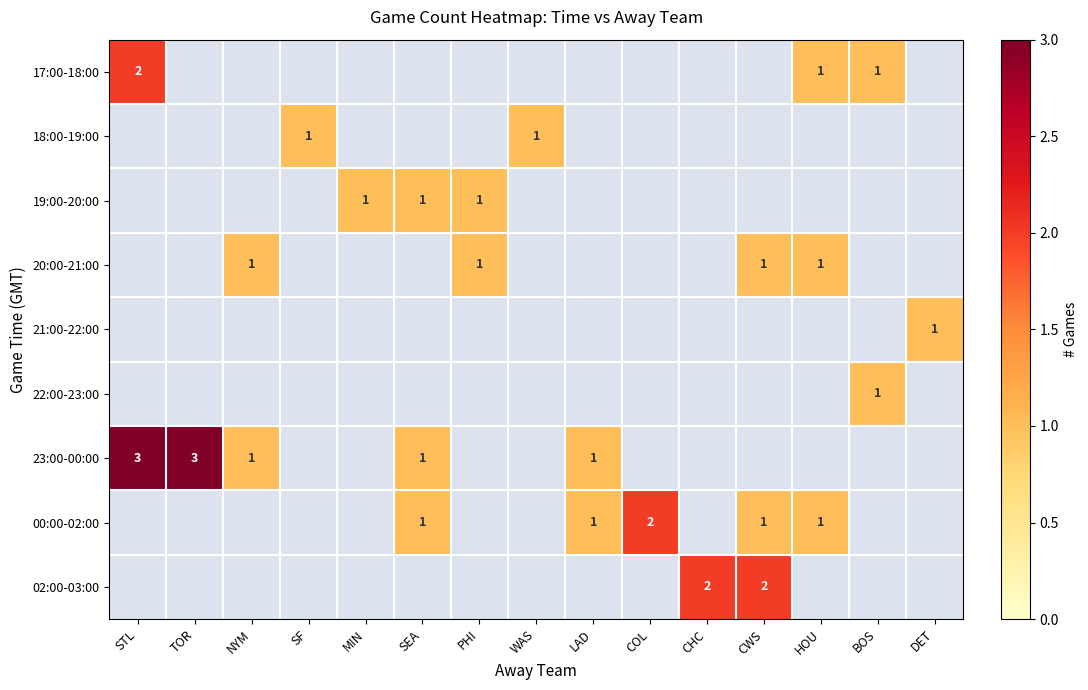

The value of 00:00-02:00 at LAD is 1. True or false?

True